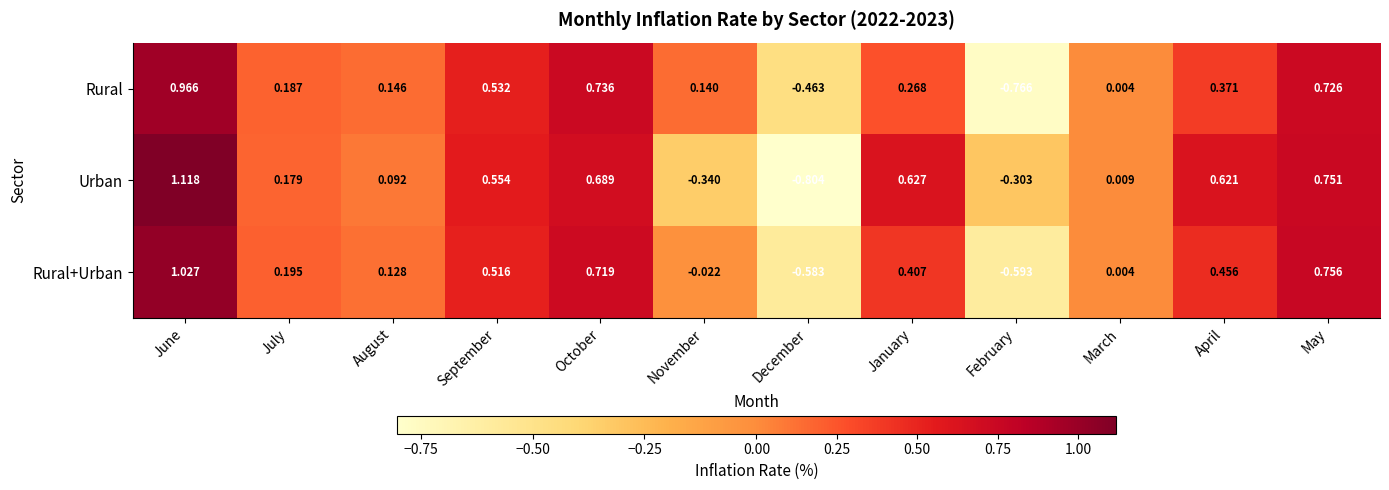

Which label corresponds to the largest value in the chart?

June